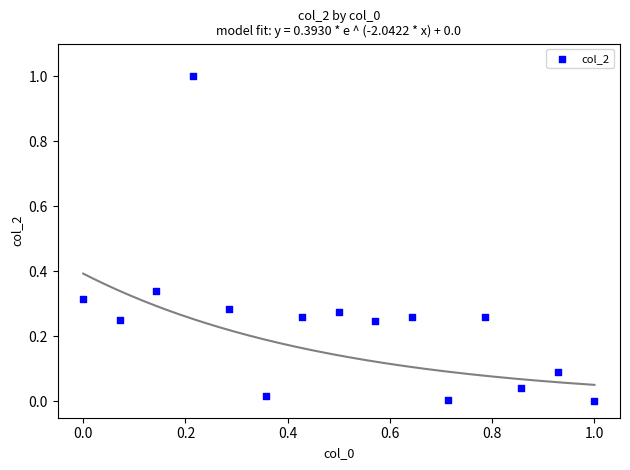

What is the range of Y values (max minus min)?

1.0